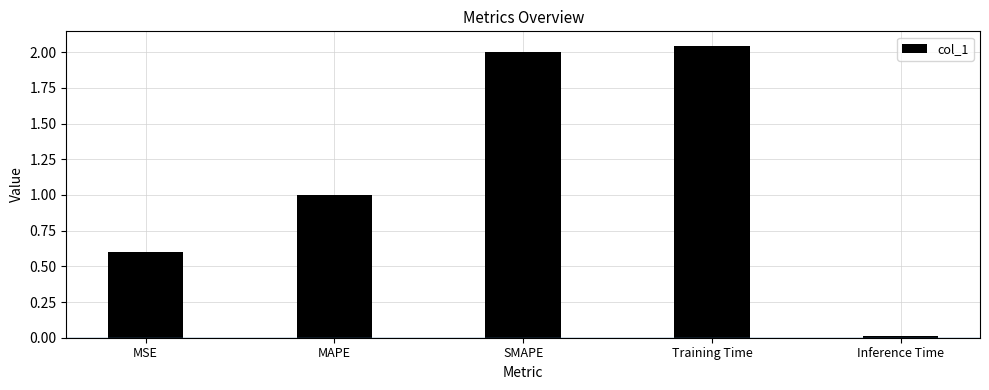

Is it true that the value at SMAPE is 3.5?

False